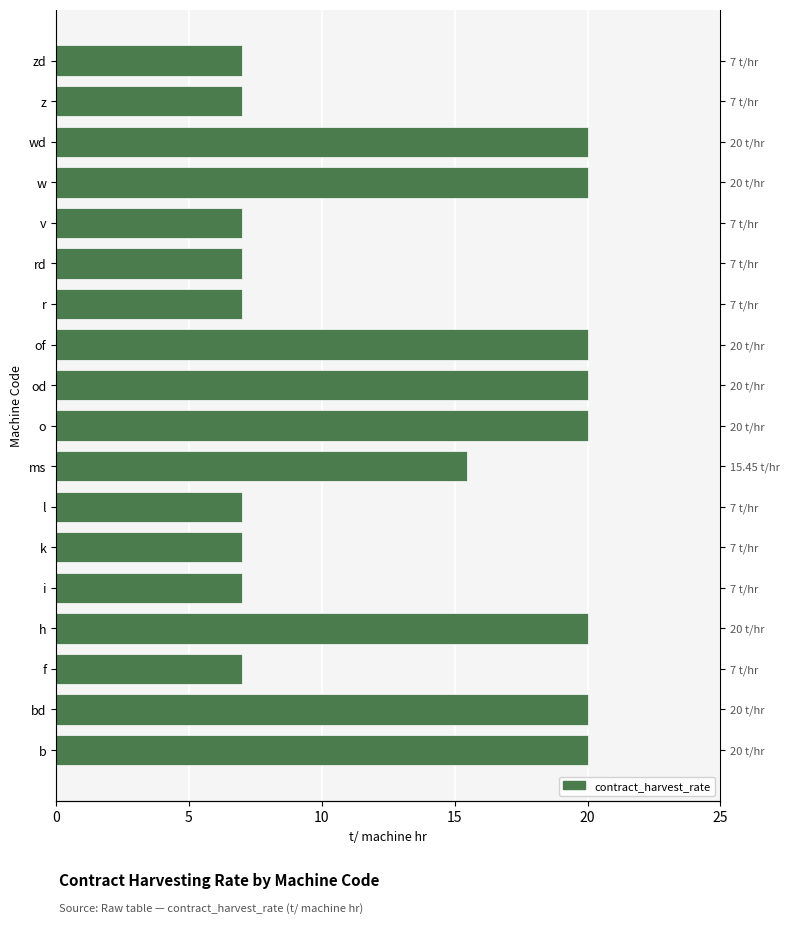

What is the smallest value displayed?

7.0